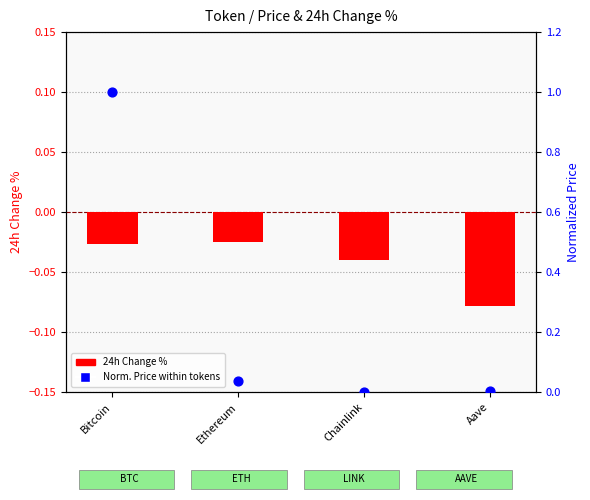

Which series reaches the minimum Y coordinate?

24h Change %